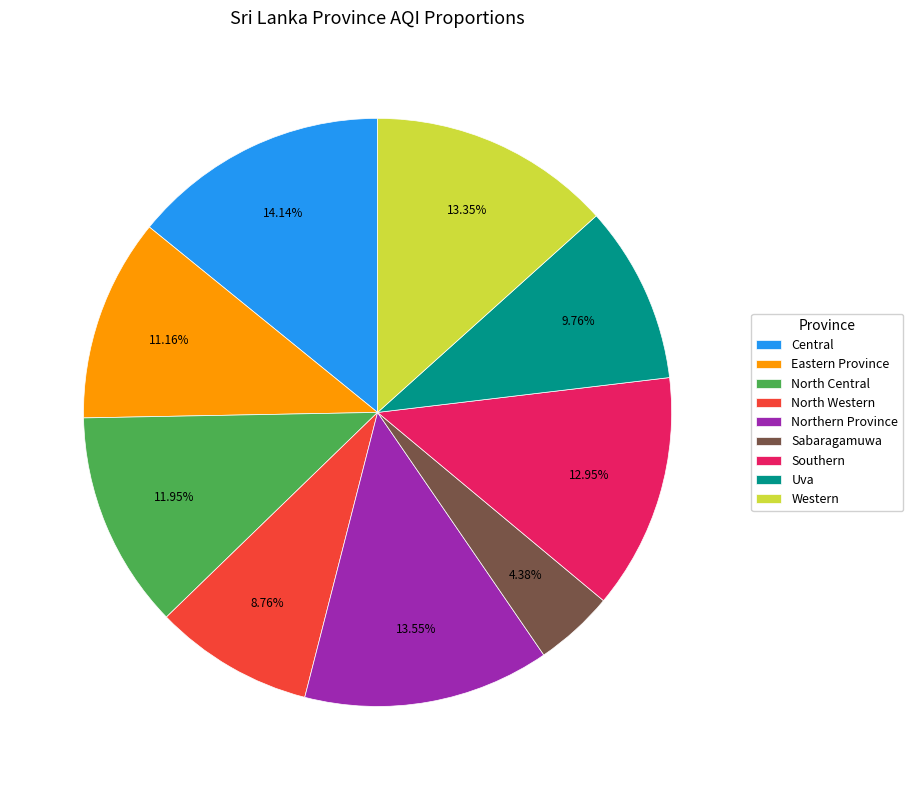

Combined, do Western and Eastern Province account for over 50%?

No